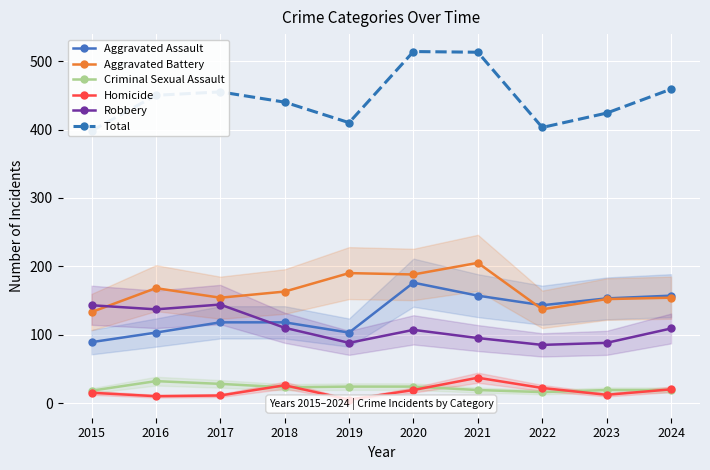

What is the minimum value for Homicide?

5